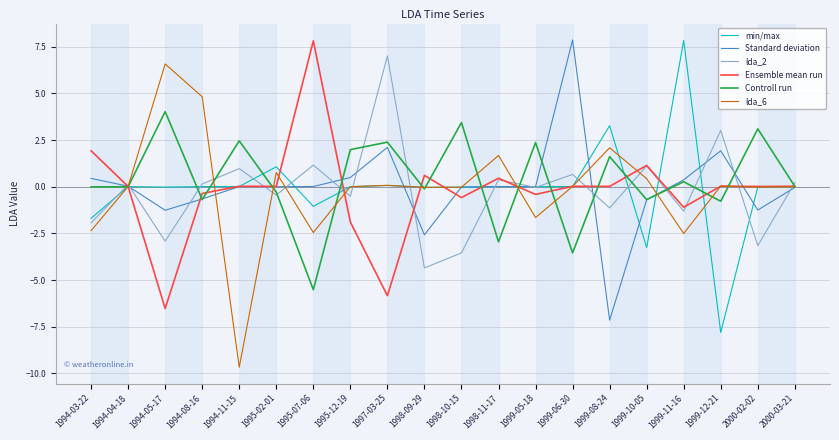

At which label does min/max reach its minimum?

1999-12-21